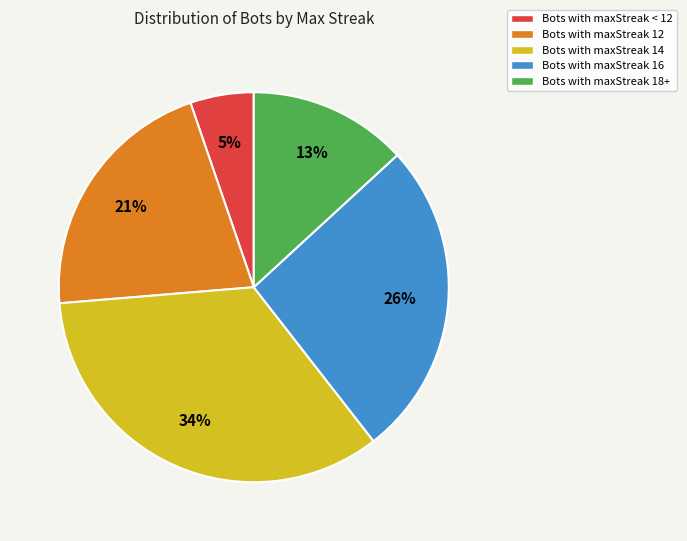

Rank the categories by value from lowest to highest.

Bots with maxStreak < 12, Bots with maxStreak 18+, Bots with maxStreak 12, Bots with maxStreak 16, Bots with maxStreak 14